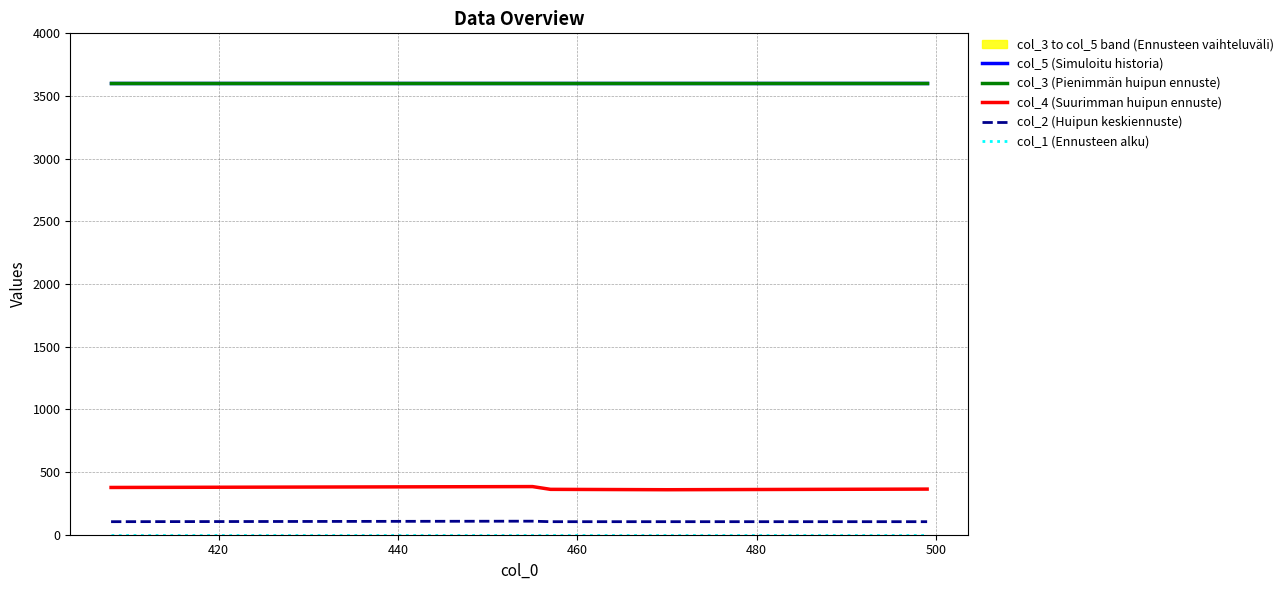

What is the minimum value for col_2 (Huipun keskiennuste)?

104.0